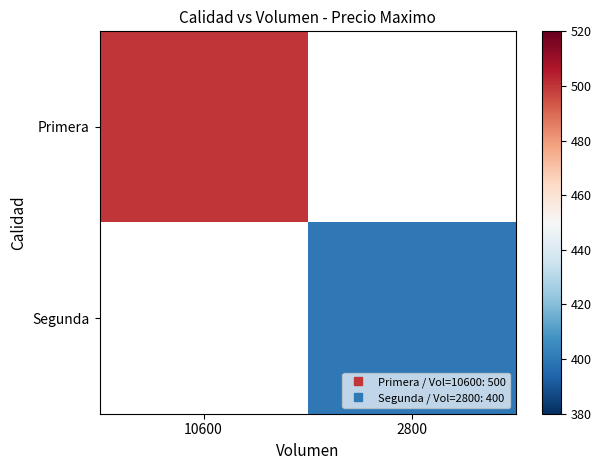

Read the Primera value at 10600.

500.0